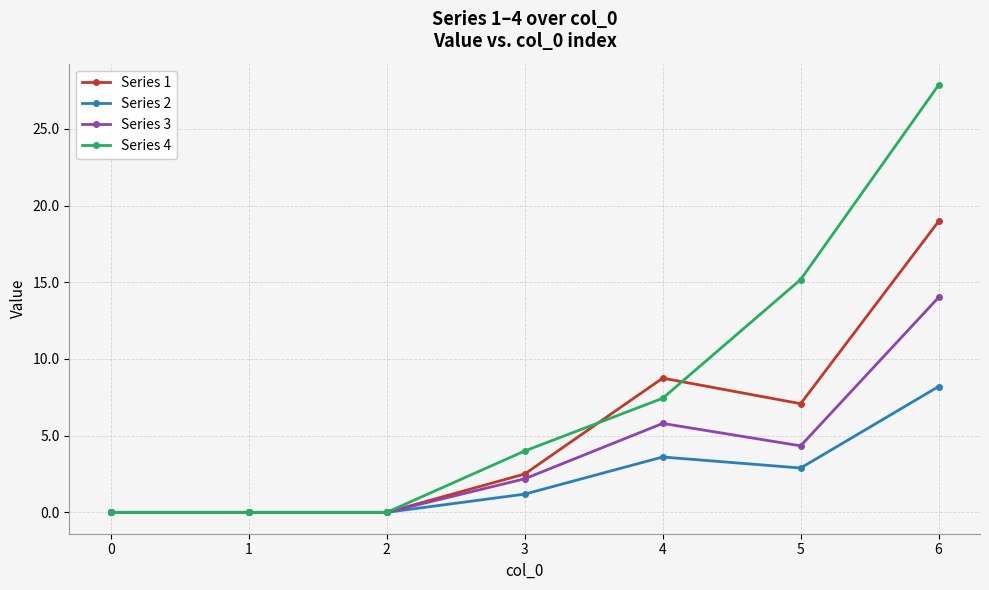

Reading left to right, transcribe all the data shown in this chart.

Series 1: 0.0	0.0	0.0	2.5	8.8	7.1	19.0
Series 2: 0.0	0.0	0.0	1.2	3.6	2.9	8.2
Series 3: 0.0	0.0	0.0	2.2	5.8	4.3	14.0
Series 4: 0.0	0.0	0.0	4.0	7.4	15.2	27.9